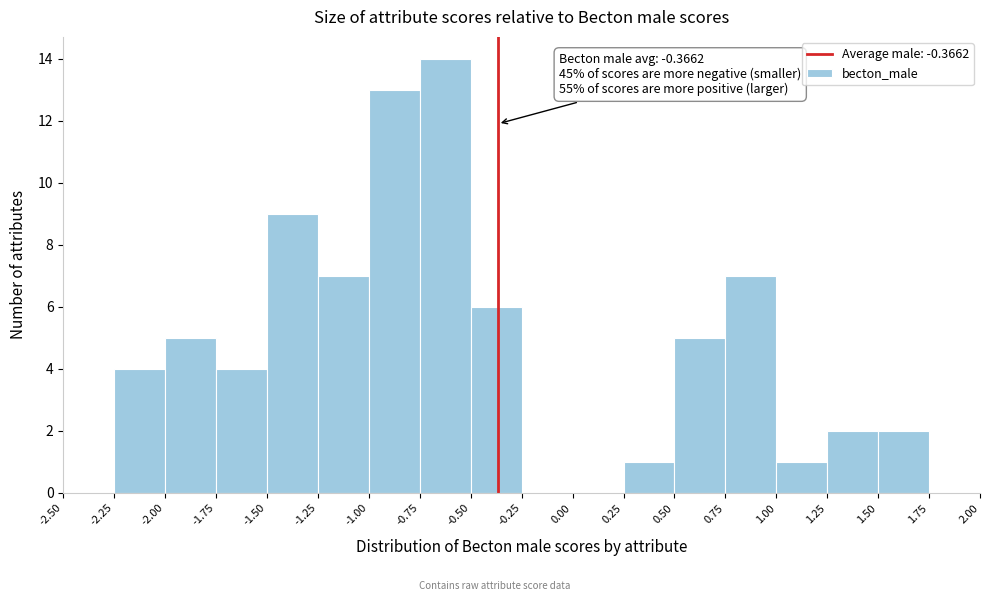

Over which range of the x-axis is the bar tallest?

-0.75 to -0.50